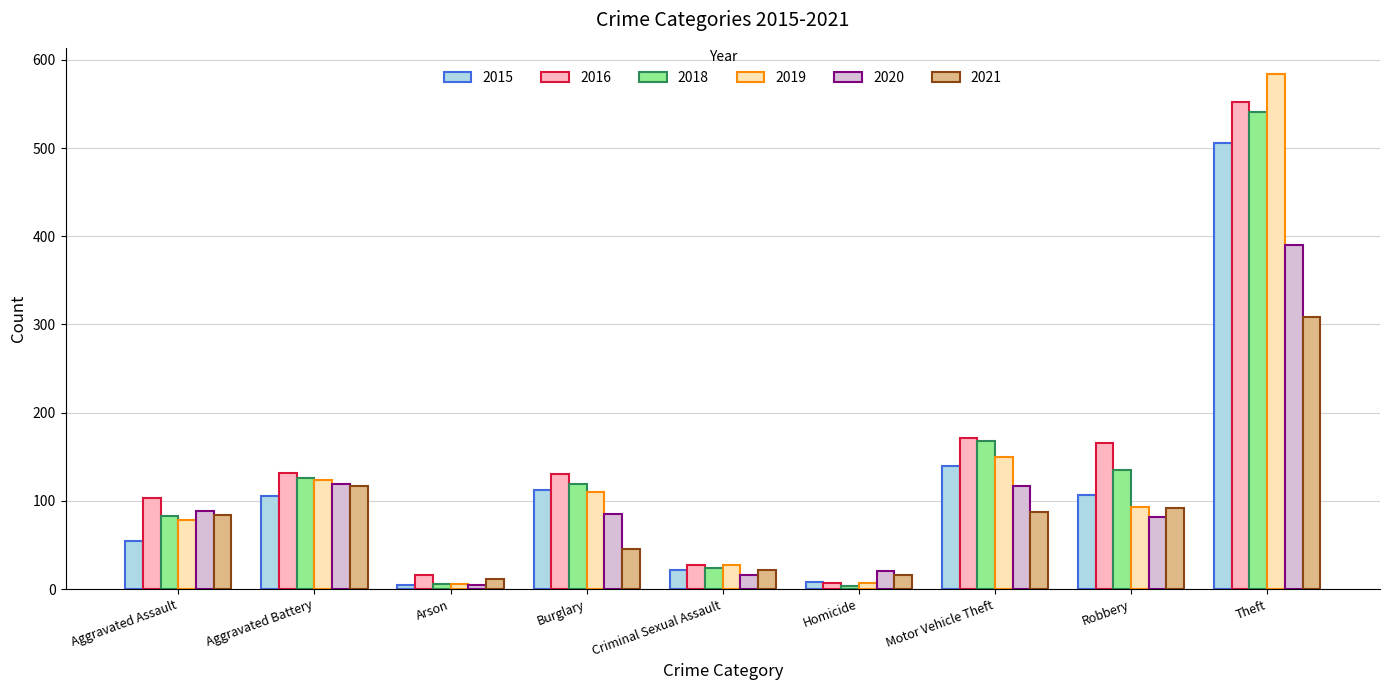

What is the sum of all 2018 values?

1206